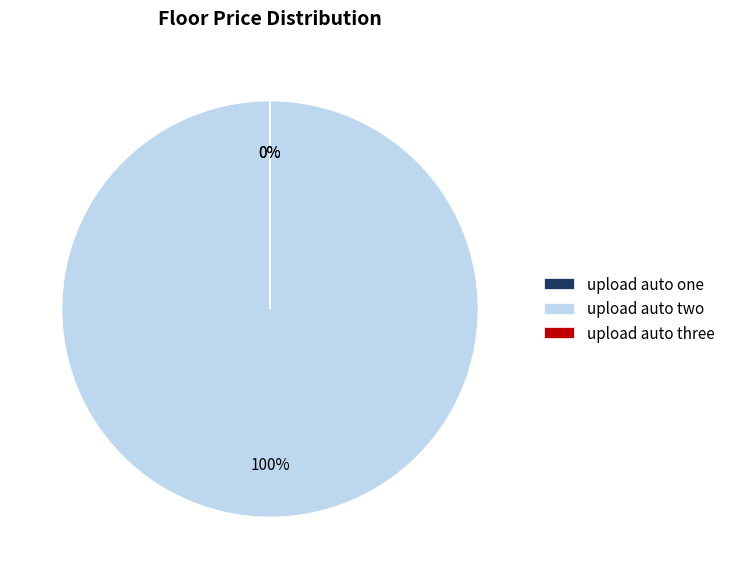

Which category accounts for the majority?

upload auto two